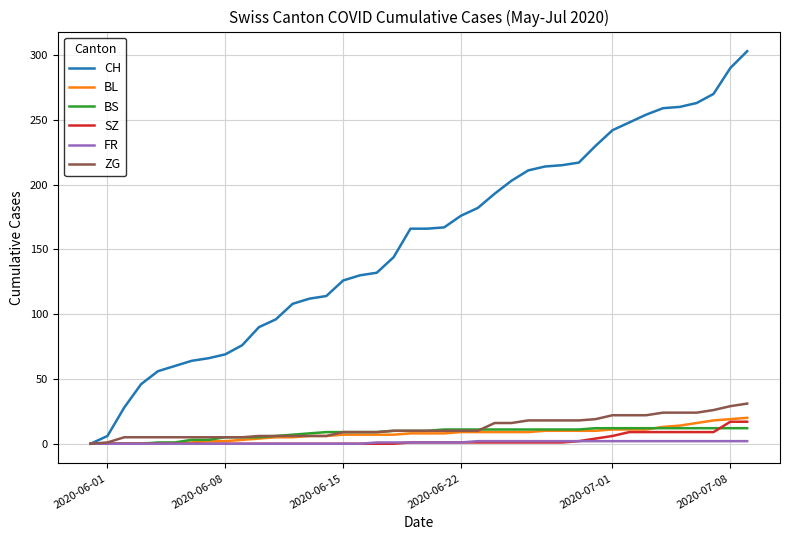

What is the maximum value shown in the chart?

303